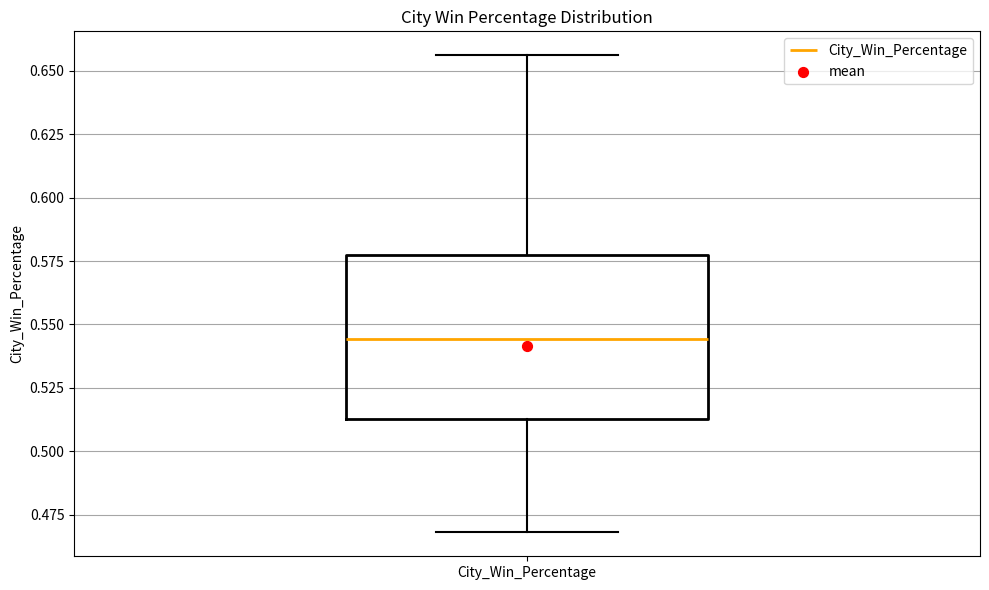

Where does the lower whisker of the box for City_Win_Percentage end on the y-axis? The values are not printed on the chart, so give them approximately, as read against the axis.

0.470